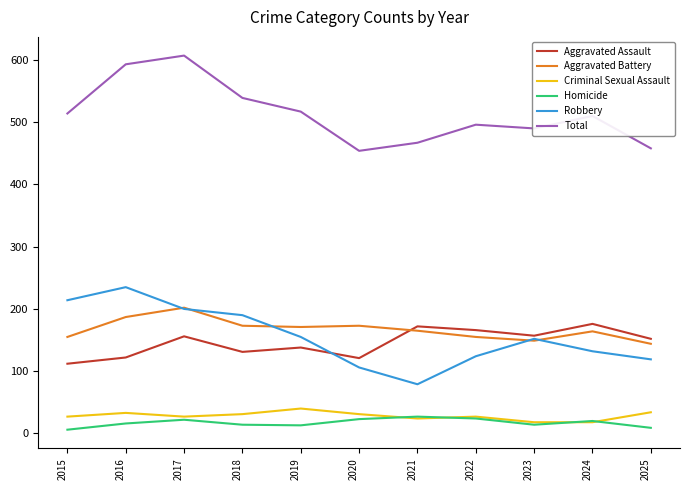

Which series has the largest total across all categories?

Total